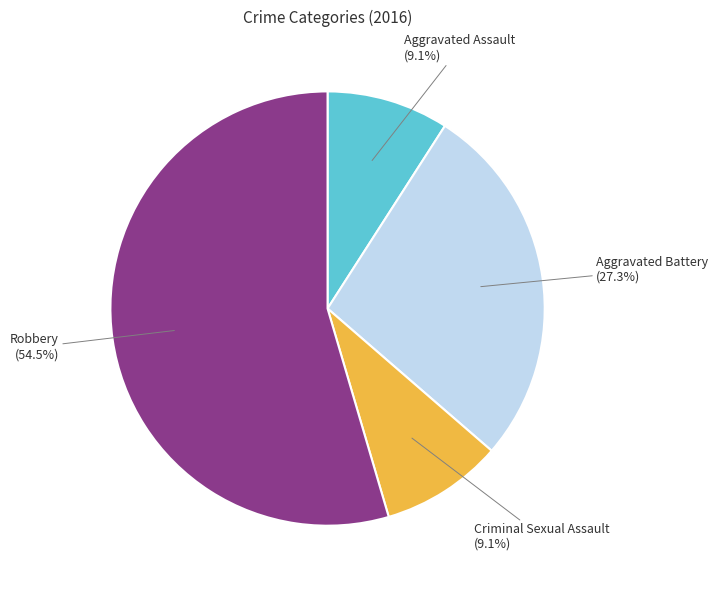

What is the majority slice?

Robbery